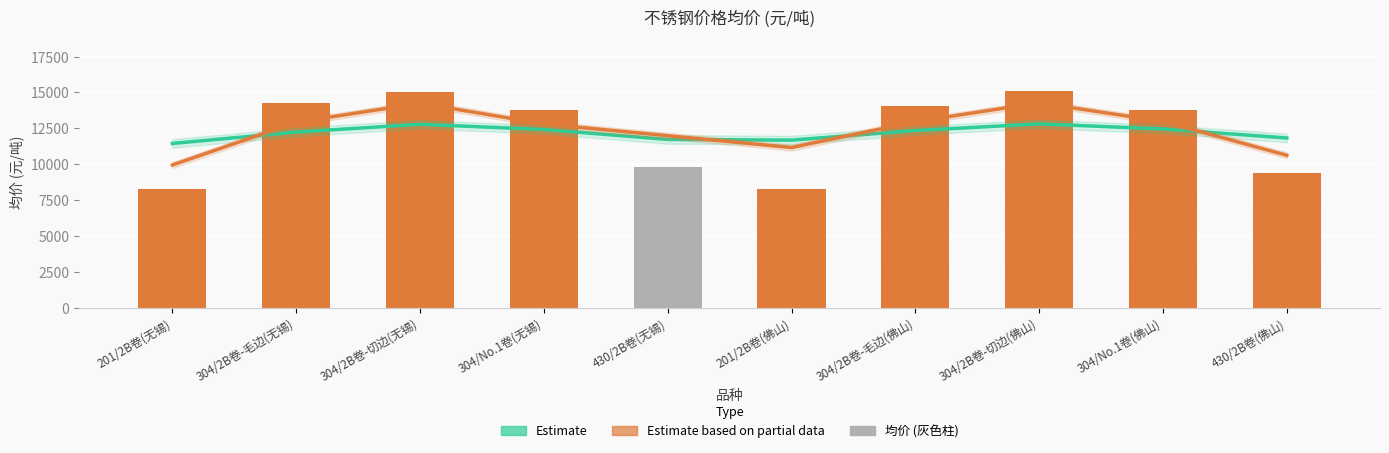

The 均价 series shows 15000 at 304/2B卷-切边(无锡). True or false?

True